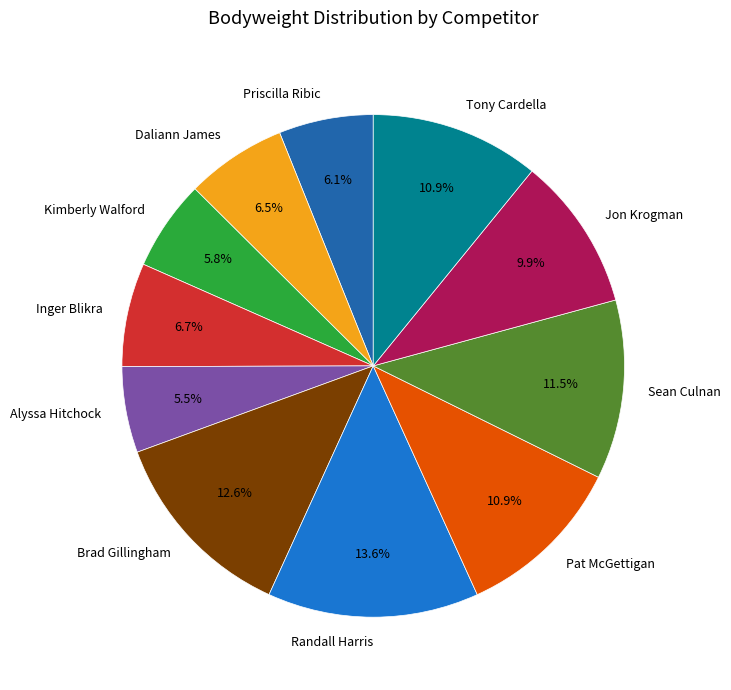

How many slices are in this pie chart?

11